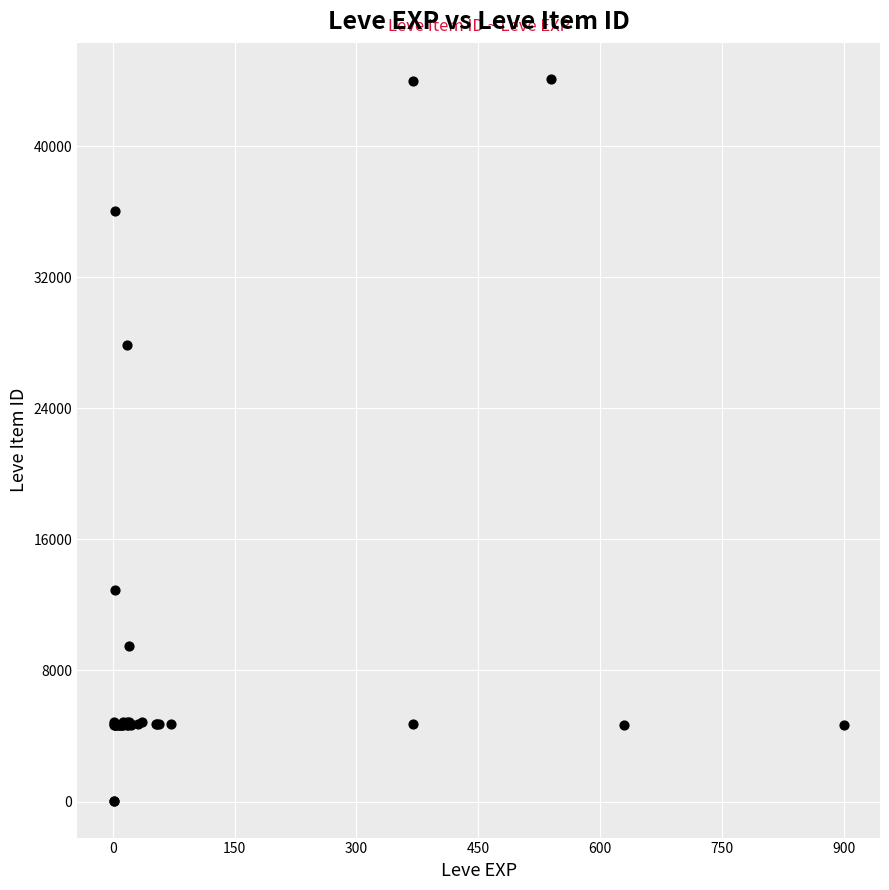

What Y value in the scatter plot is closest to 22048?

27884